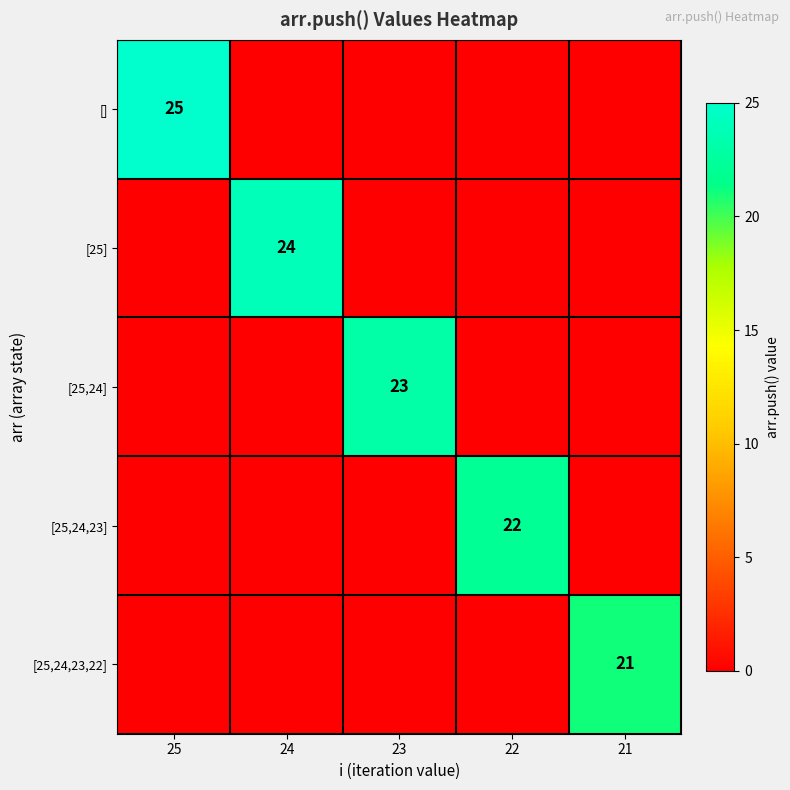

Count the number of categories in the chart.

5